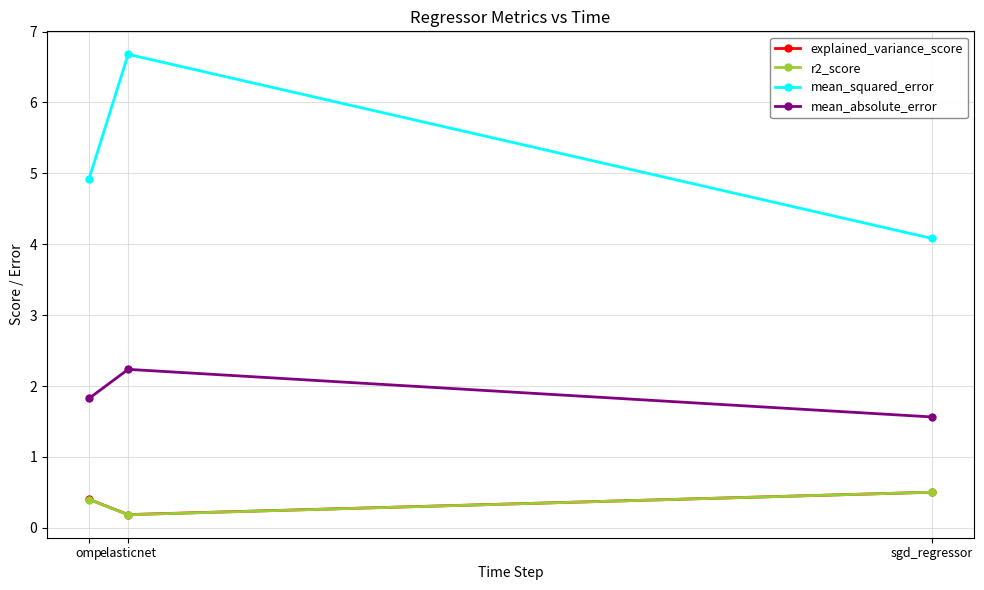

What is the average value of the mean_squared_error series?

5.2